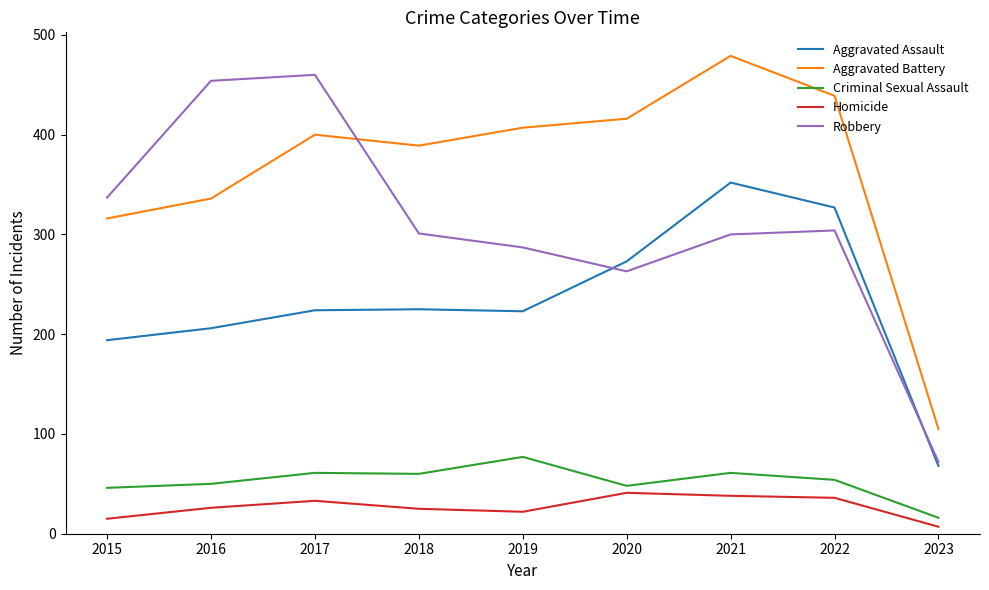

Rank the series at 2016 from lowest to highest value.

Homicide, Criminal Sexual Assault, Aggravated Assault, Aggravated Battery, Robbery